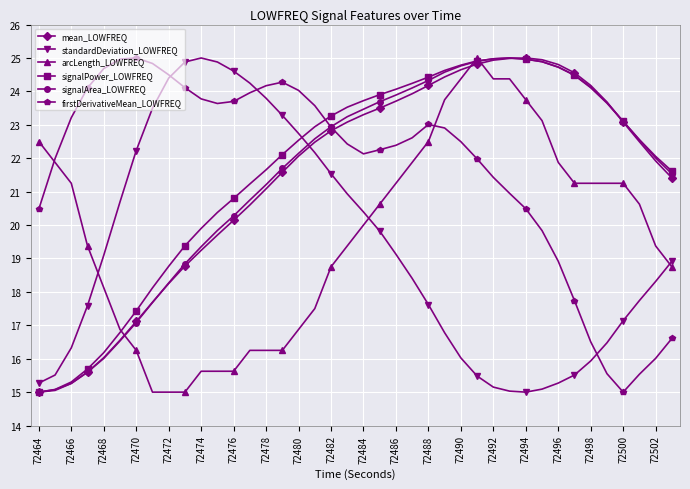

After their last crossing, which series has the higher values: arcLength_LOWFREQ or signalPower_LOWFREQ?

signalPower_LOWFREQ